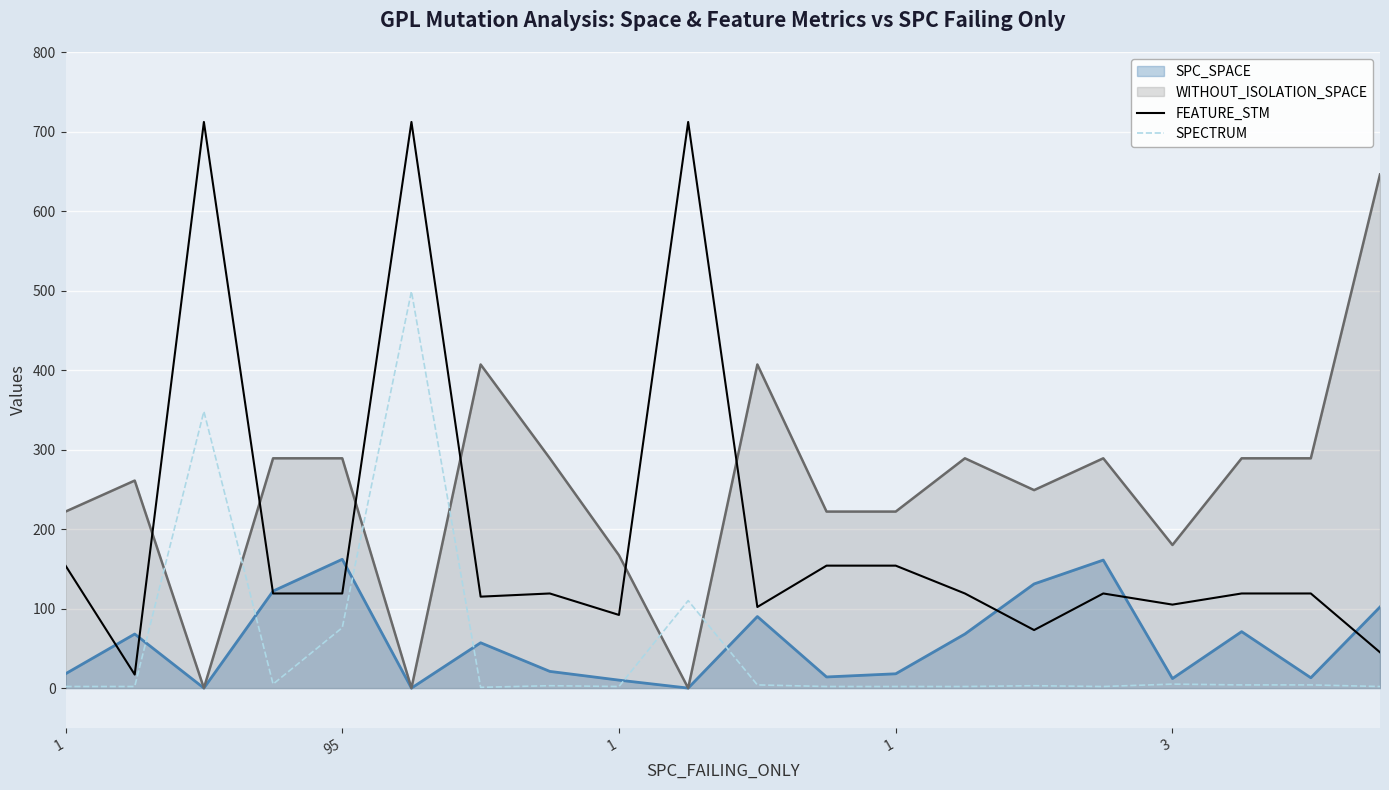

In FEATURE_STM, how many points are higher than both neighbors (excluding endpoints)?

5